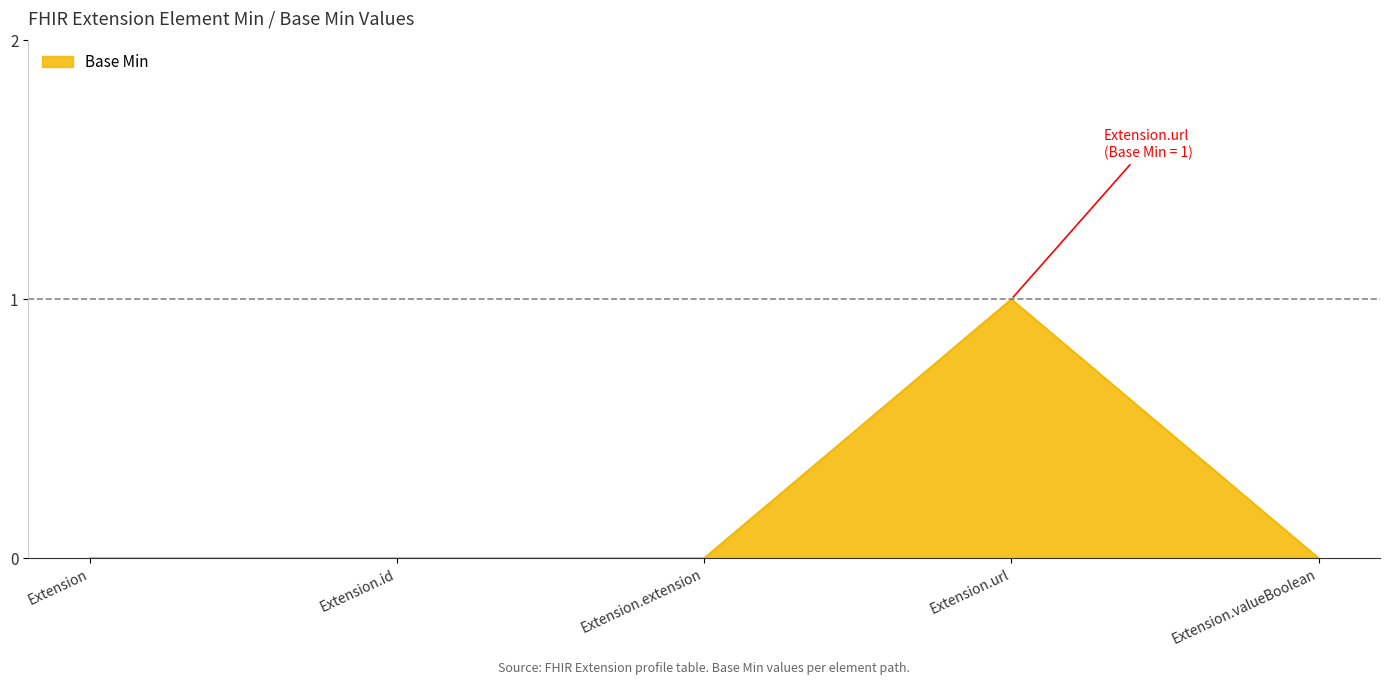

At which category does the chart reach its peak across all series?

Extension.url